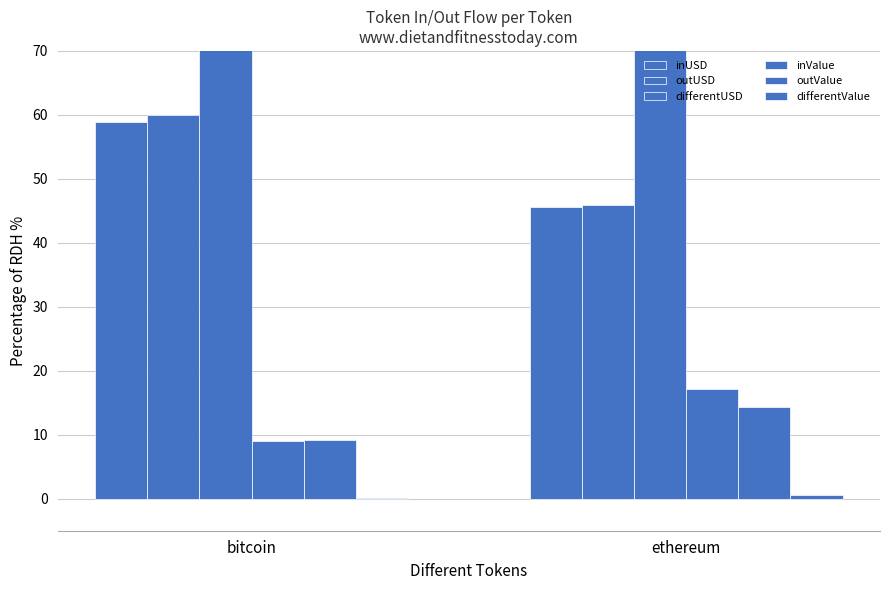

What is the approximate value of outUSD at bitcoin?

60.0